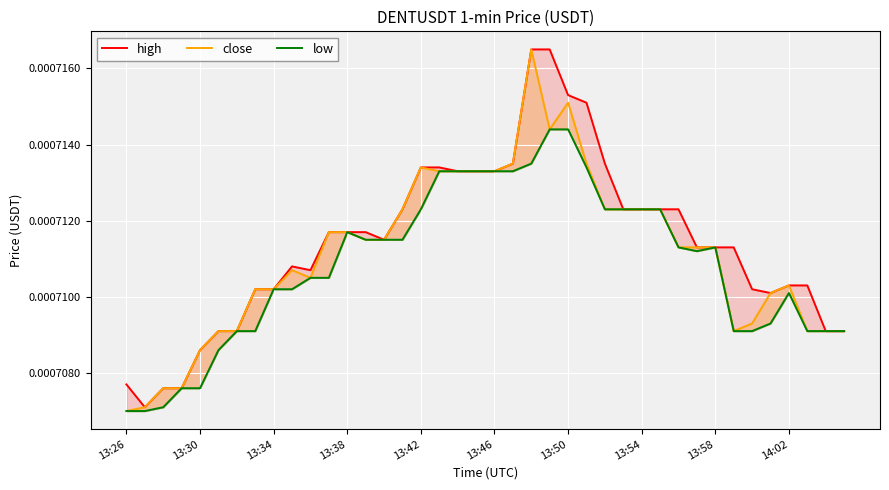

What are all the series names shown in the legend?

high, close, low